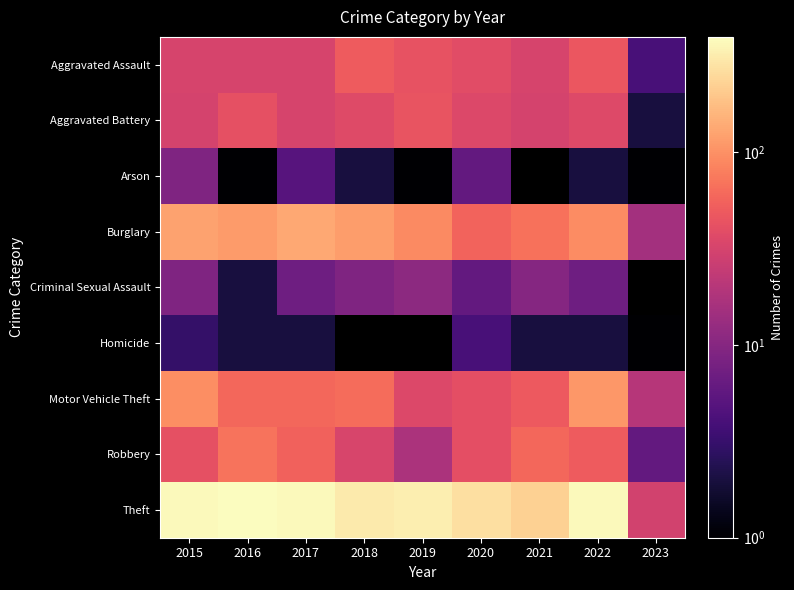

The Homicide series shows 2.0 at 2017. True or false?

True